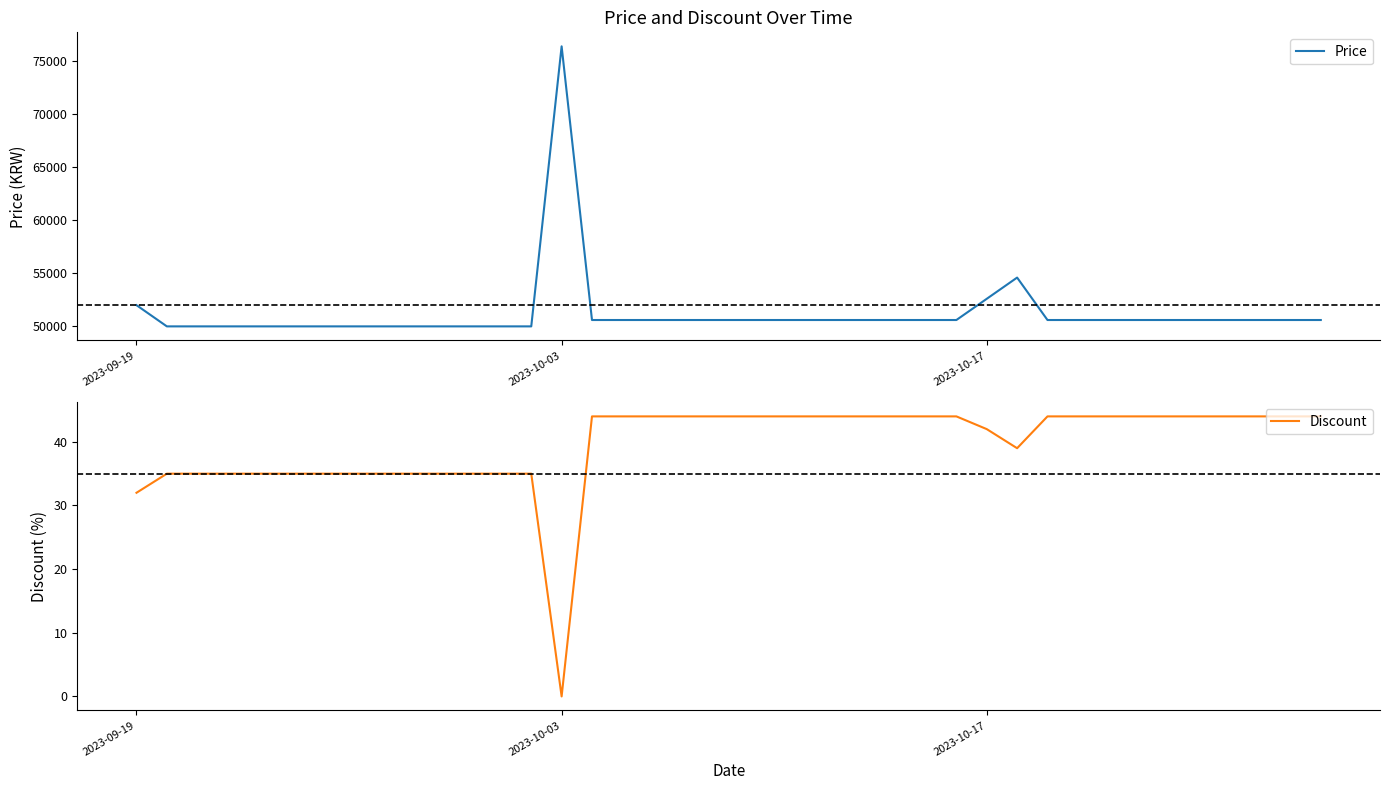

What is the value of the Price point at the 36th from the left?

50600